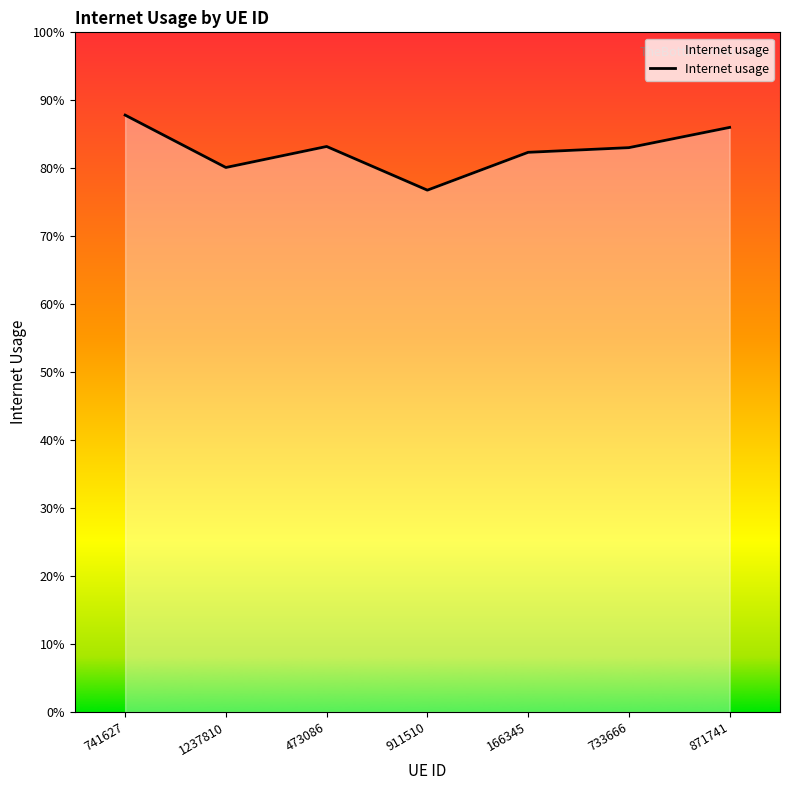

Does the chart have visible grid lines?

No